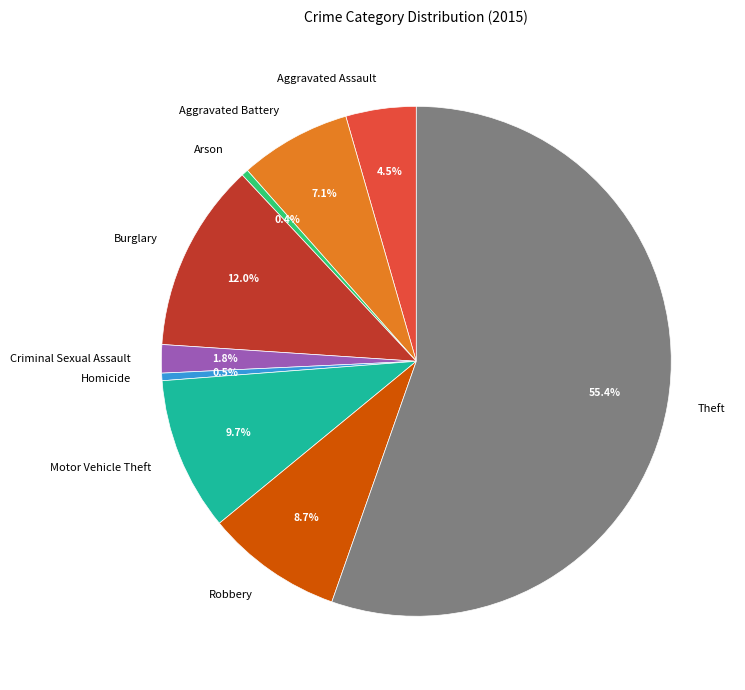

To the nearest percent, what percentage of the pie is Robbery?

9%